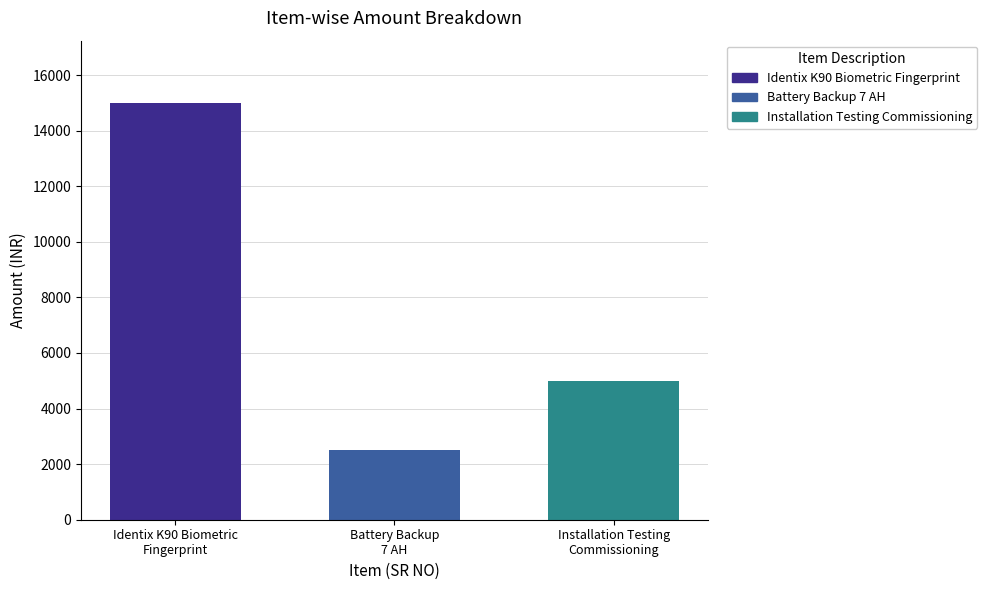

What is the smallest value displayed?

2500